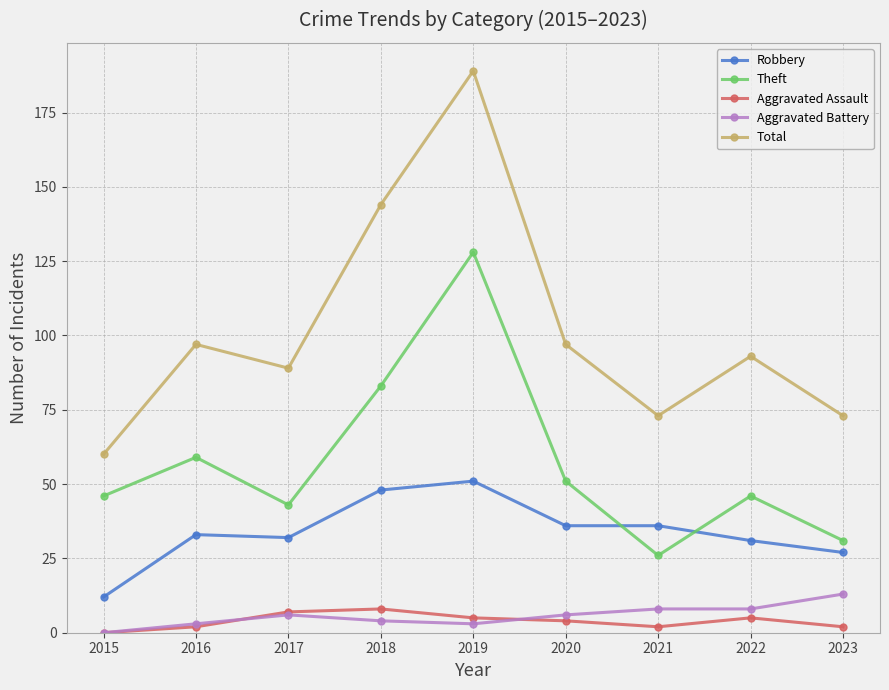

Reading right to left, extract all data points from this chart.

Robbery: 2023=27	2022=31	2021=36	2020=36	2019=51	2018=48	2017=32	2016=33	2015=12
Theft: 2023=31	2022=46	2021=26	2020=51	2019=128	2018=83	2017=43	2016=59	2015=46
Aggravated Assault: 2023=2	2022=5	2021=2	2020=4	2019=5	2018=8	2017=7	2016=2	2015=0
Aggravated Battery: 2023=13	2022=8	2021=8	2020=6	2019=3	2018=4	2017=6	2016=3	2015=0
Total: 2023=73	2022=93	2021=73	2020=97	2019=189	2018=144	2017=89	2016=97	2015=60